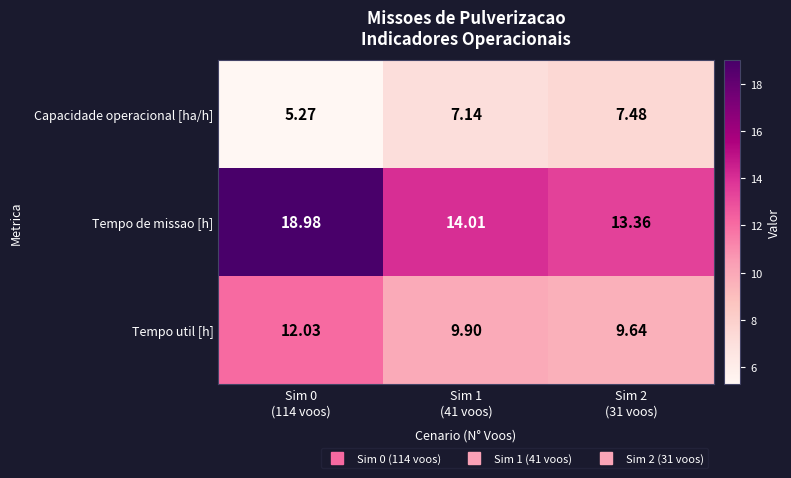

Rank the series by their average value, from lowest to highest.

Capacidade operacional [ha/h], Tempo util [h], Tempo de missao [h]